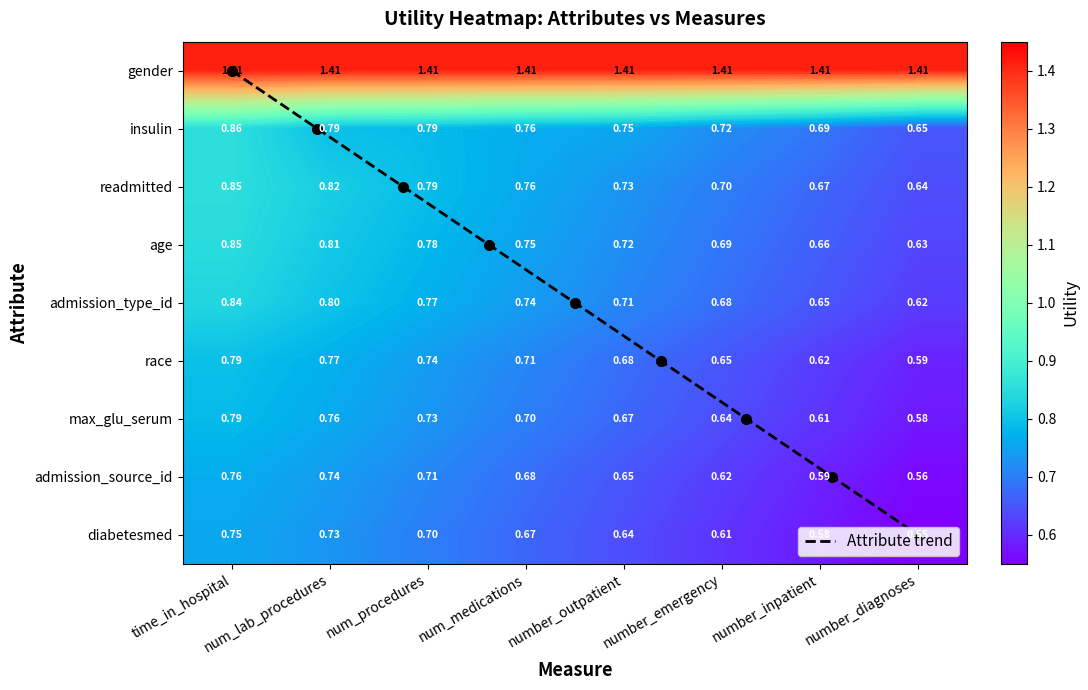

The admission_type_id series shows 0.7 at number_emergency. True or false?

True